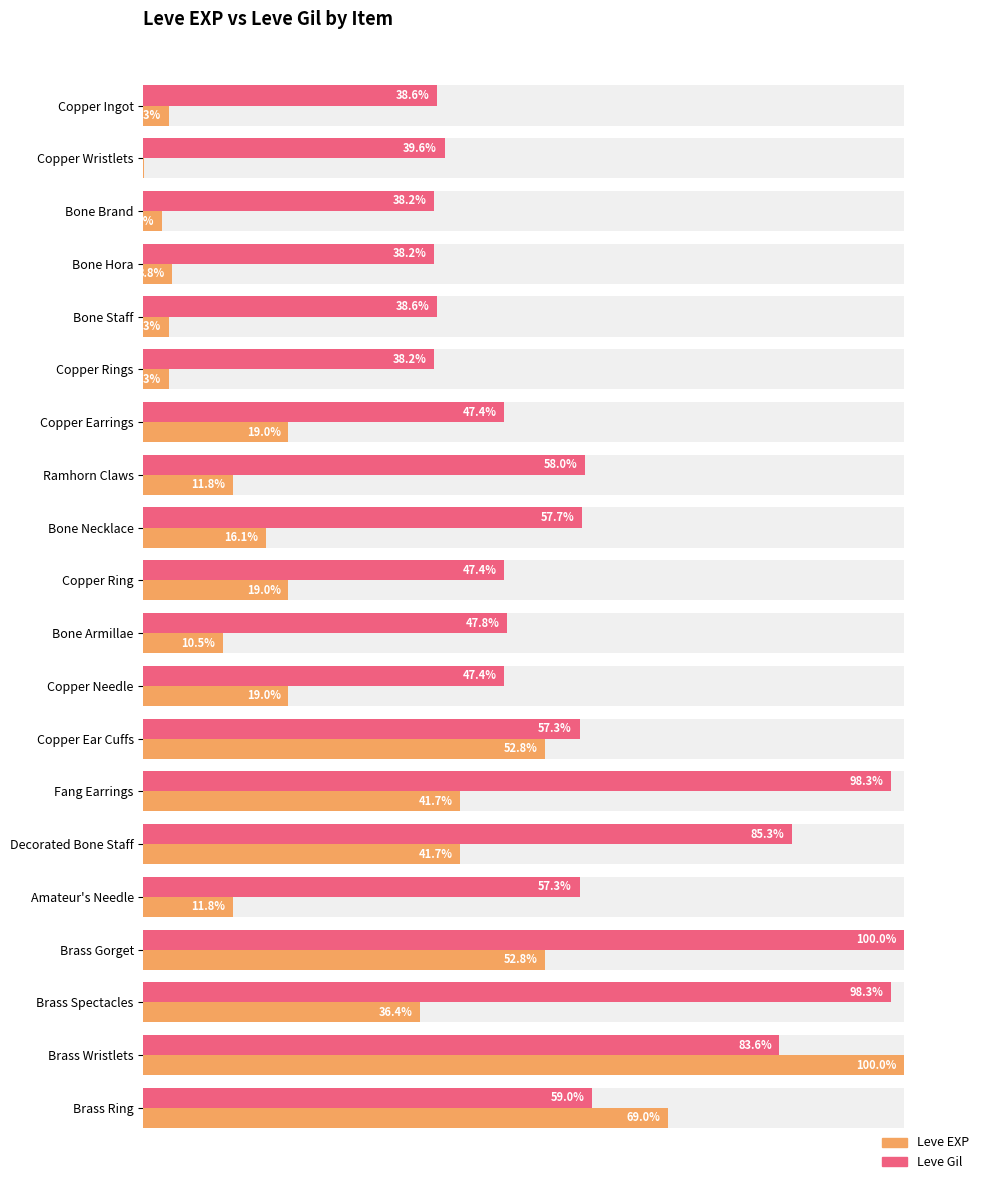

What is the difference between the Leve EXP values at Brass Spectacles and Brass Ring?

32.6